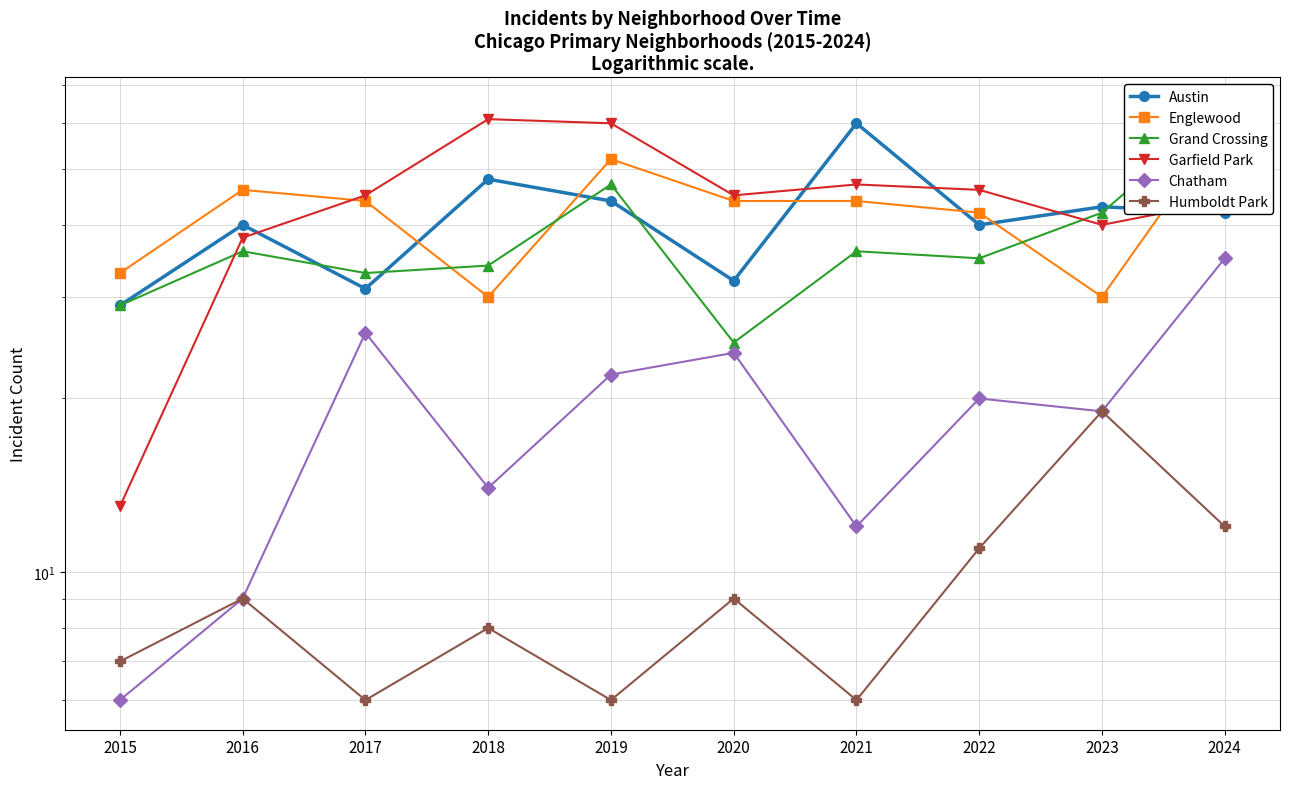

Between 2018 and 2024, which is larger?

2018